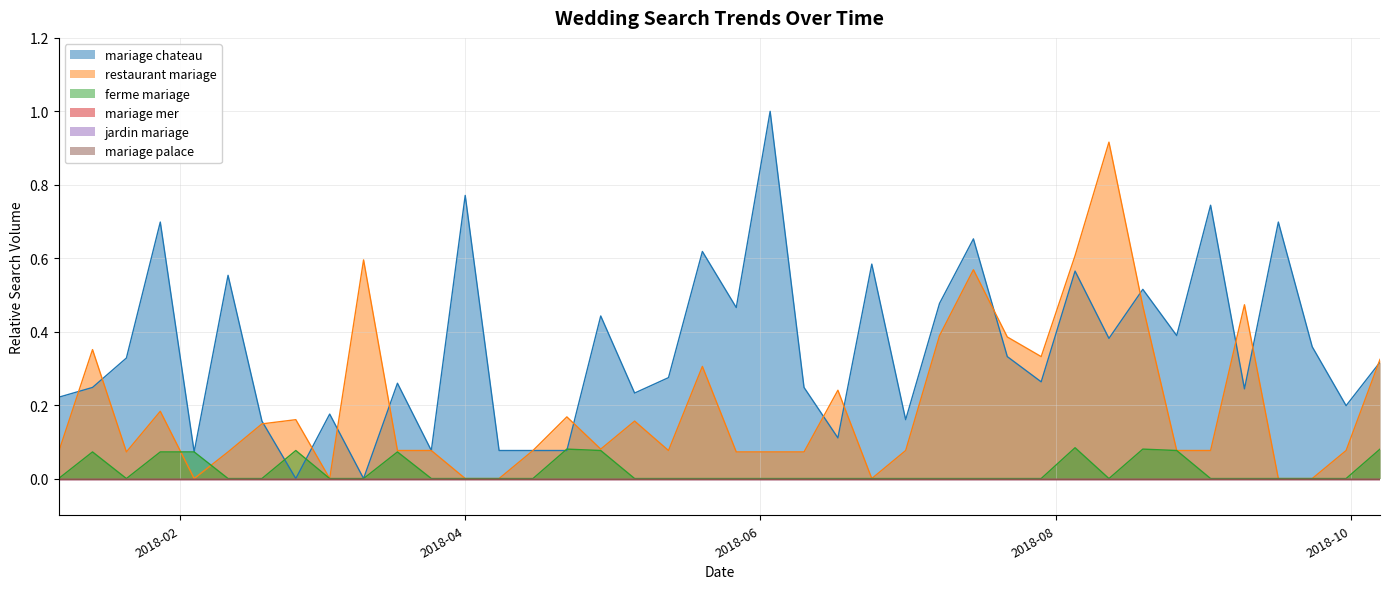

At which category is the sum across all series the highest?

2018-08-12